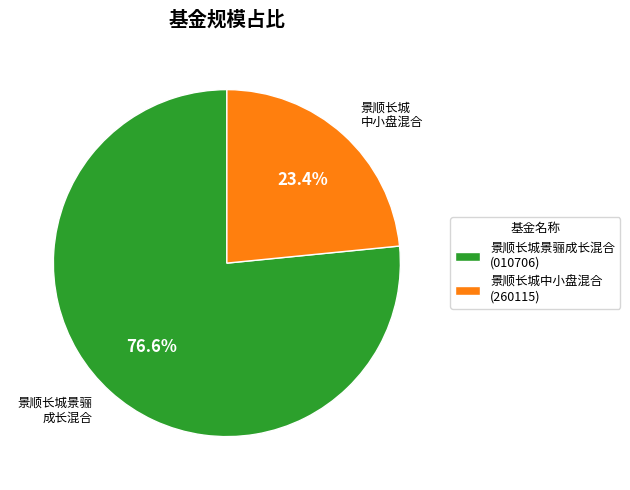

Rank the categories by value from lowest to highest.

景顺长城中小盘混合 (260115), 景顺长城景骊成长混合 (010706)